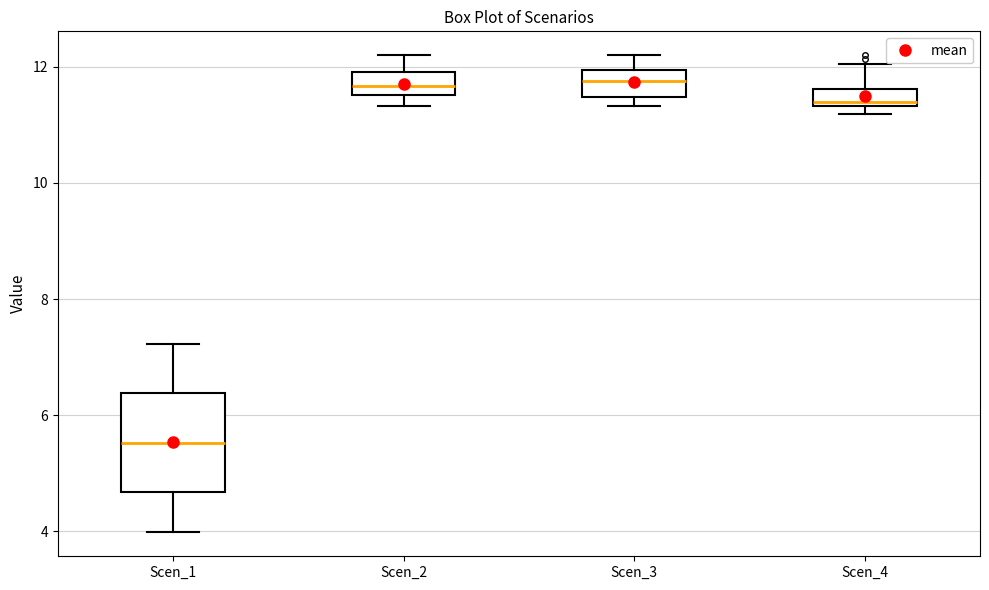

Reading left to right, read every box against the y-axis: the position of its median line, the range the box covers, and the ends of its whiskers. The values are not printed on the chart, so give them approximately, as read against the axis.

Scen_1: median 5.6, box 4.6 to 6.4, whiskers 4.0 to 7.2
Scen_2: median 11.6 (inside the box), box 11.6 to 12.0, whiskers 11.4 to 12.2
Scen_3: median 11.8, box 11.4 to 12.0, whiskers 11.4 (just below the box's lower edge) to 12.2
Scen_4: median 11.4 (just above the box's lower edge), box 11.4 to 11.6, whiskers 11.2 to 12.0